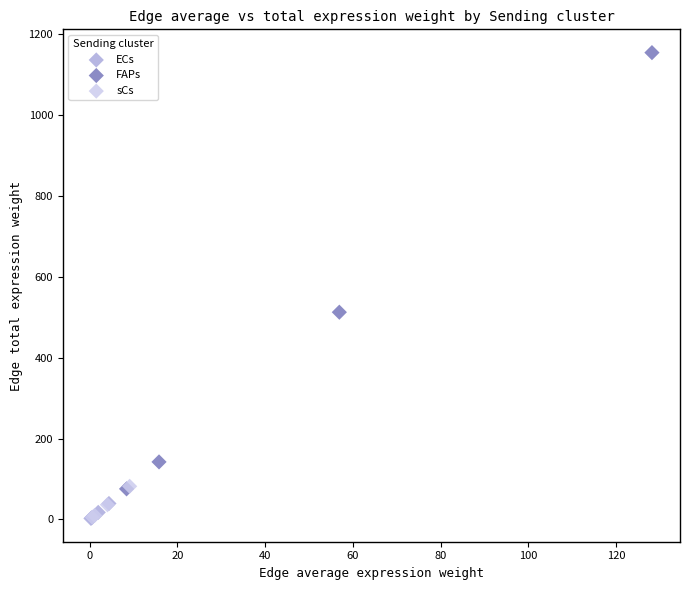

Which series reaches the maximum Y coordinate?

FAPs